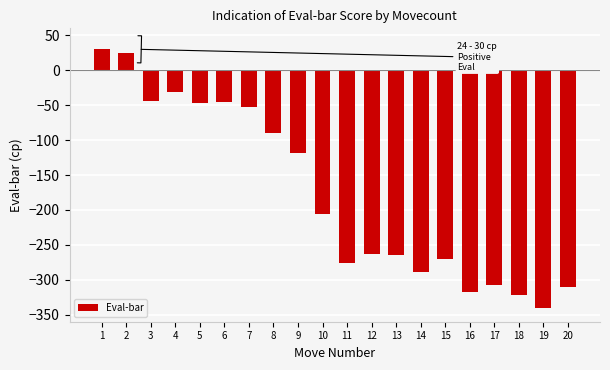

Which has a higher value, 6 or 17?

6